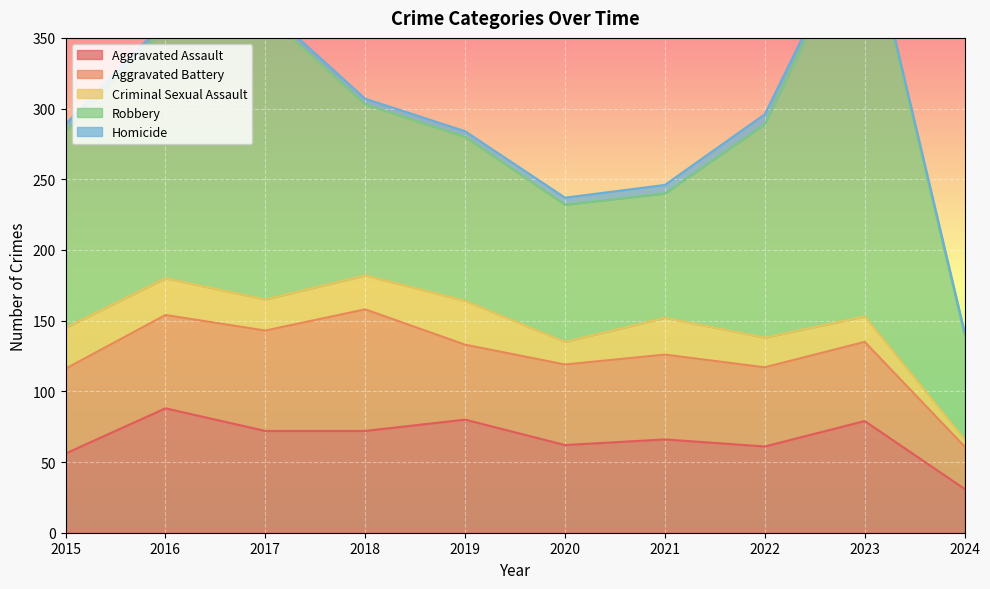

How many lines are shown in the chart?

5